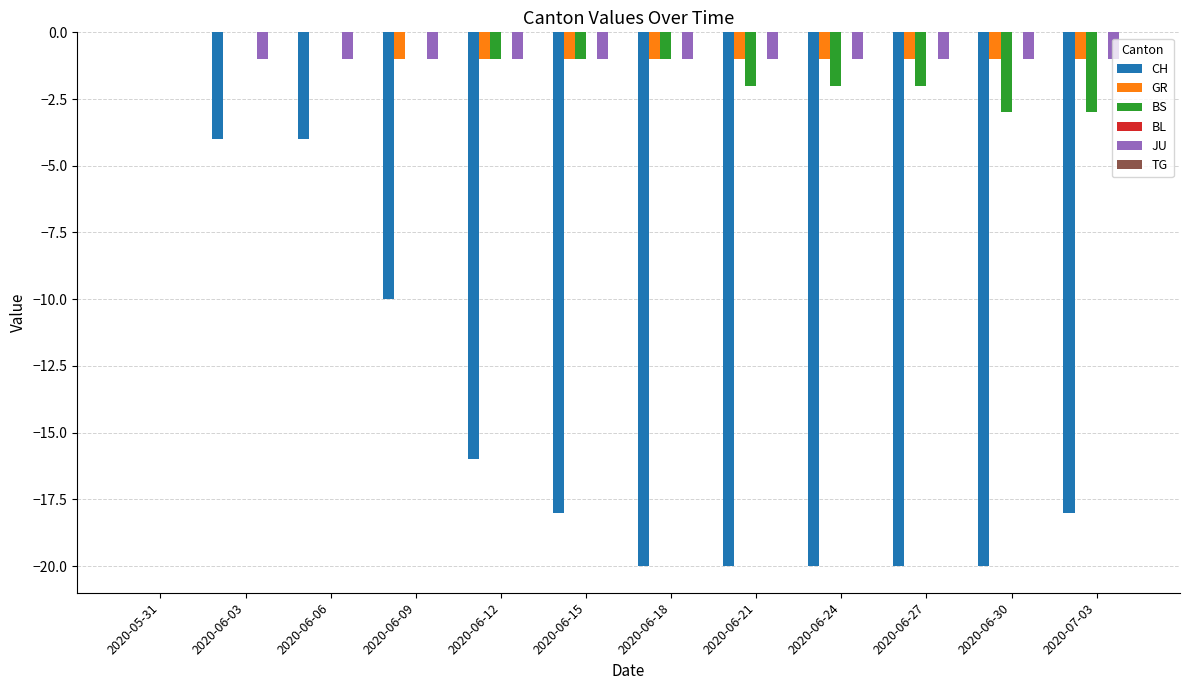

Is the value of BS at 2020-06-06 greater than the value of CH at 2020-06-12?

Yes